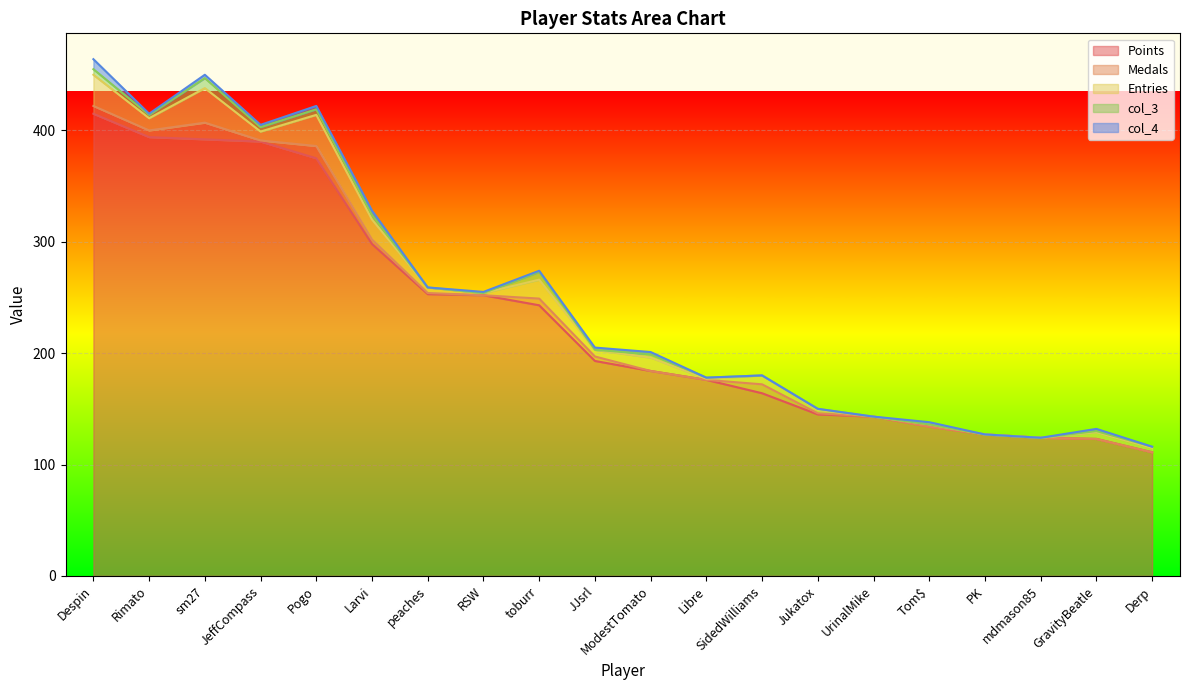

Is the value of Medals at RSW greater than the value of col_4 at peaches?

No